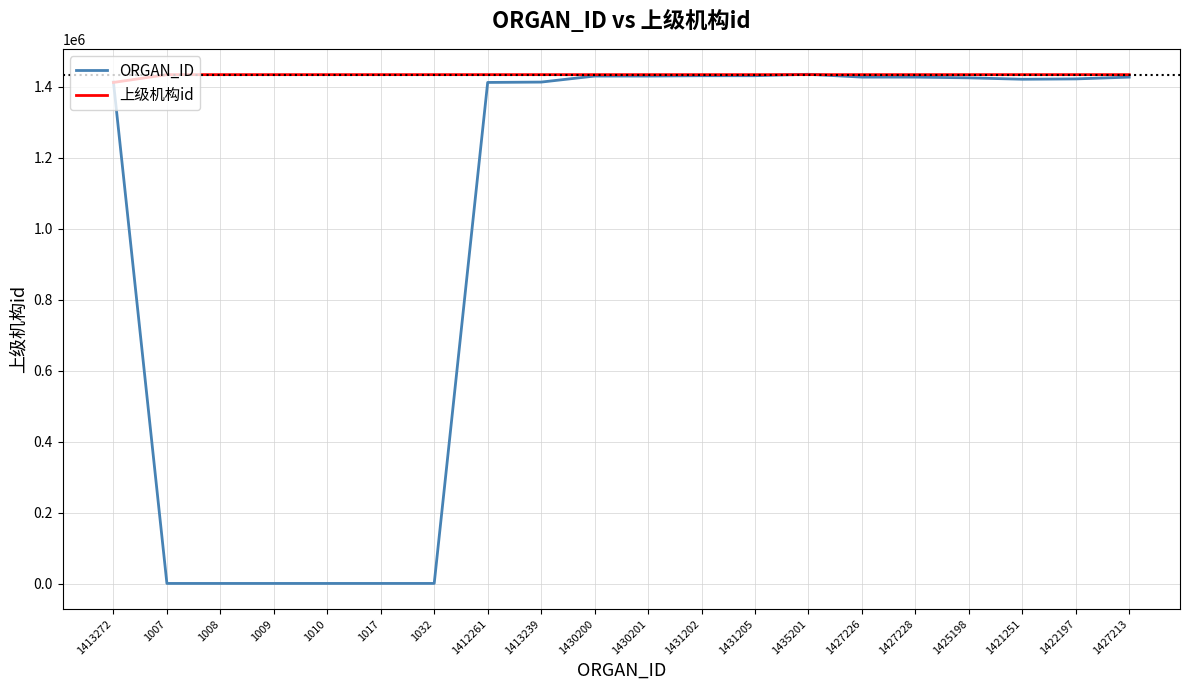

What are all the series names shown in the legend?

ORGAN_ID, 上级机构id